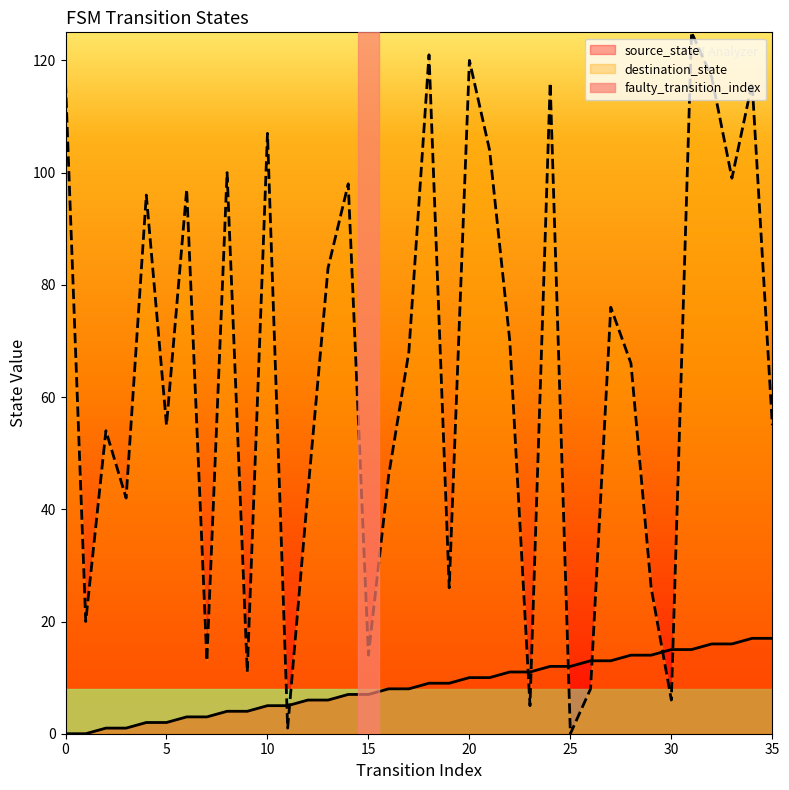

Is it true that source_state equals 17 at 34?

True